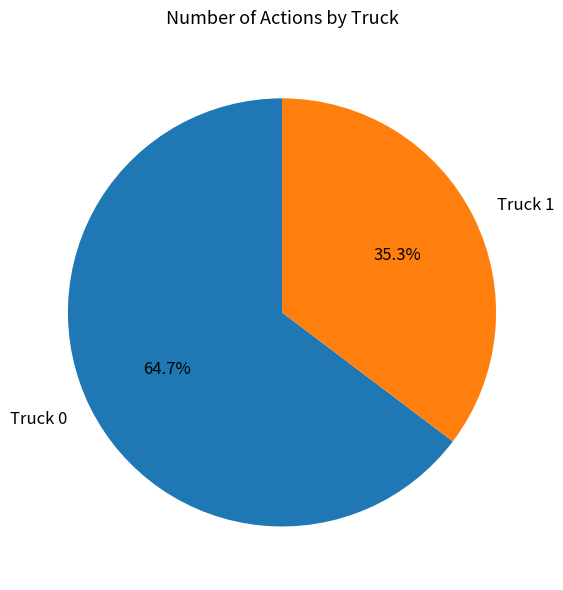

Is it true that Truck 0 is 74% of the pie?

False